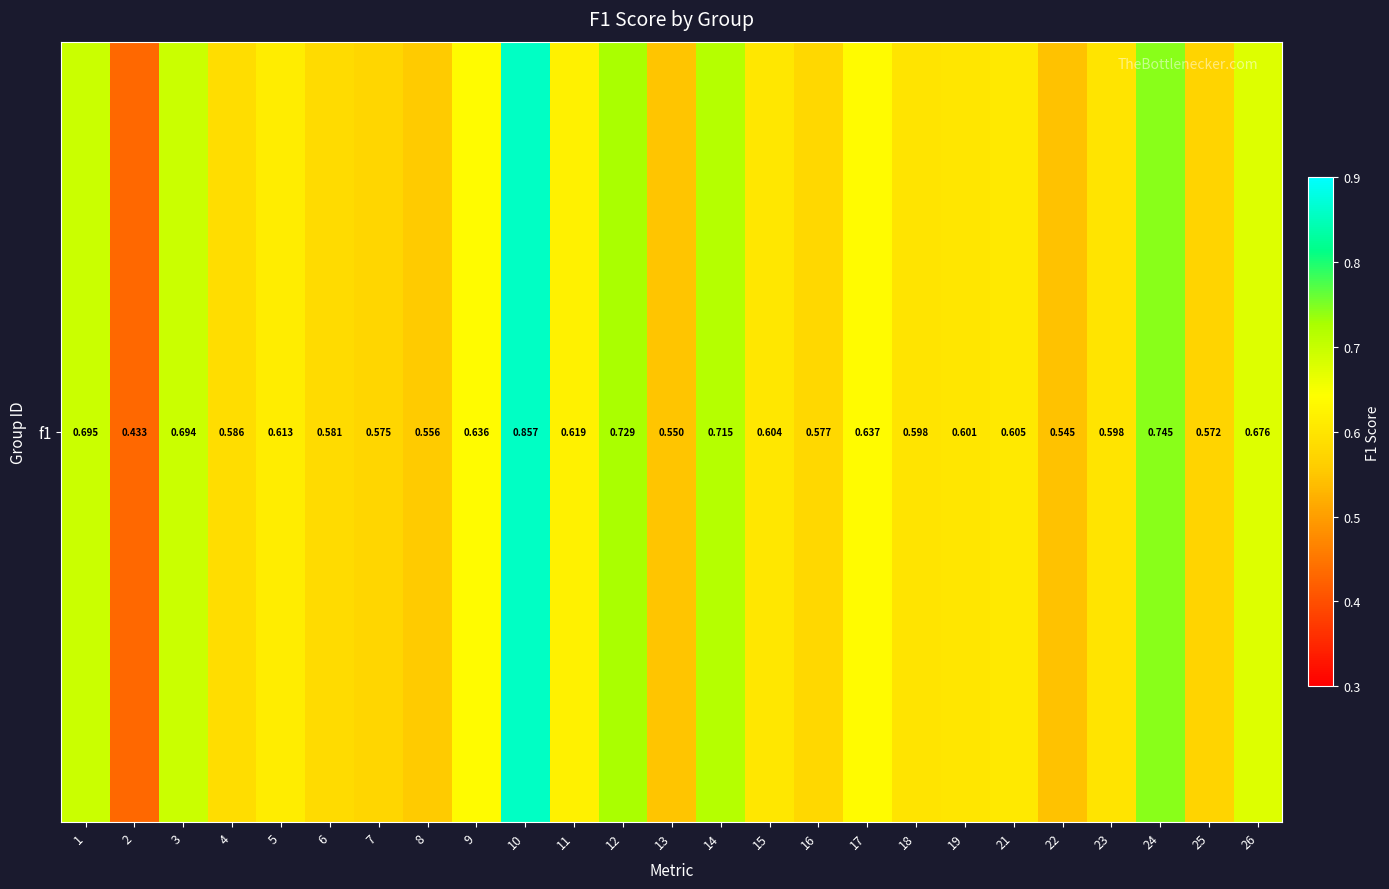

Is it true that the value at 2 is 0.4?

True